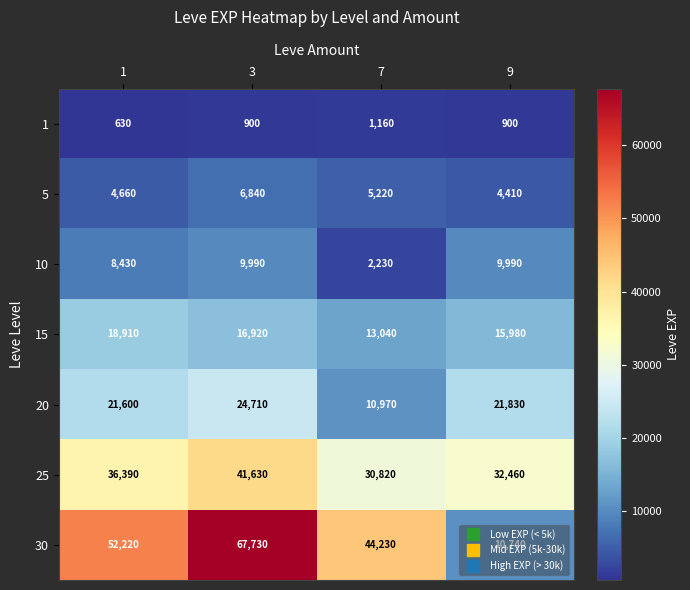

What is the sum of the 30 values at 9 and 1?

62960